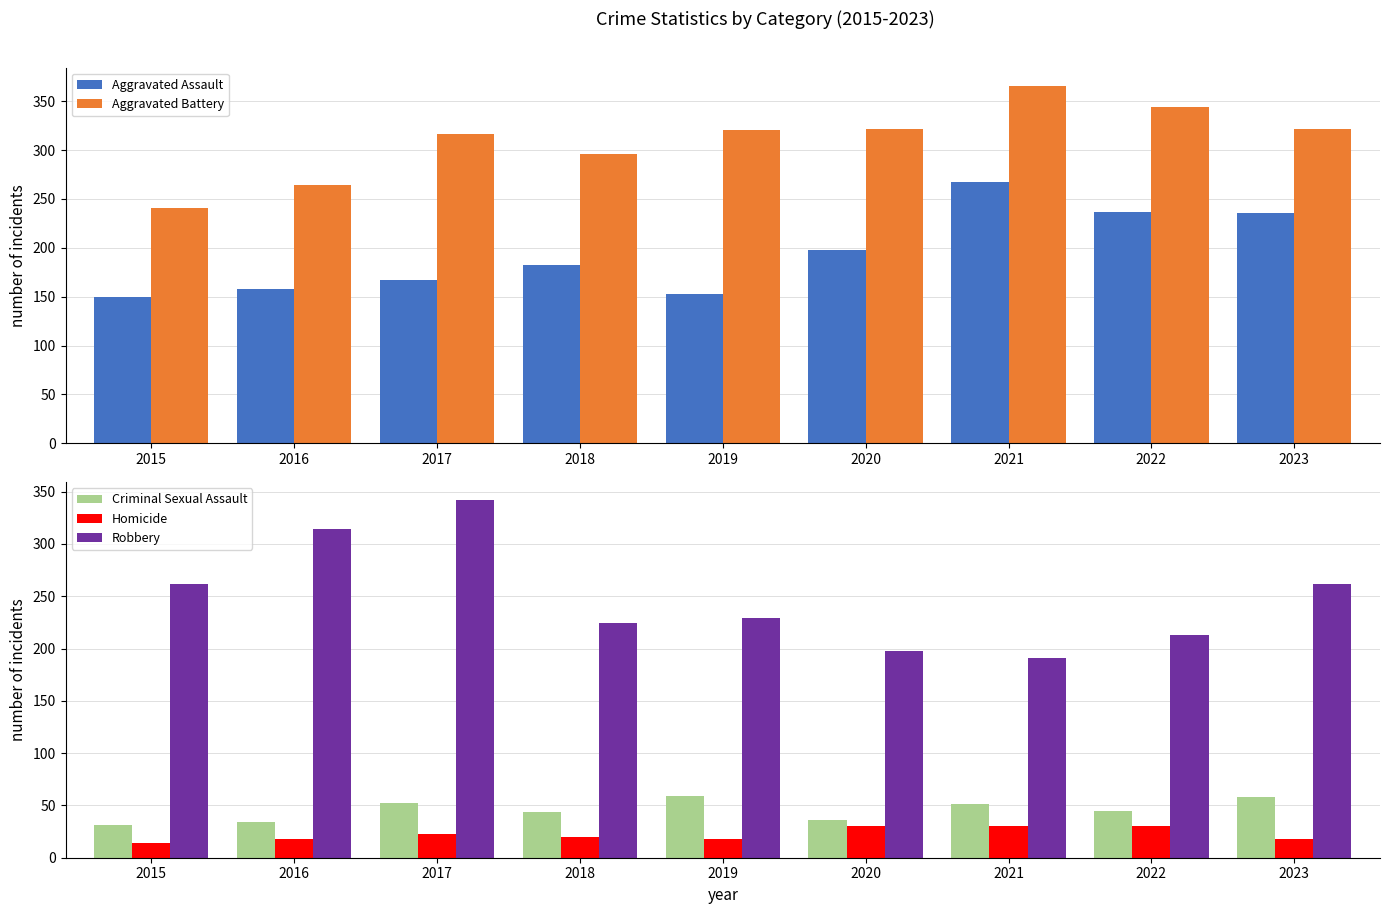

What is the sum of the Homicide values at 2020 and 2023?

48